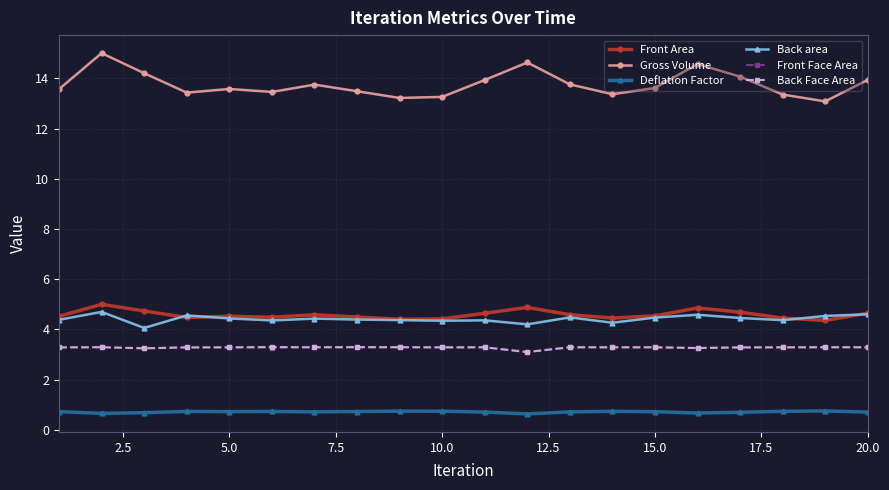

True or false: Back Face Area and Gross Volume cross at least once.

False